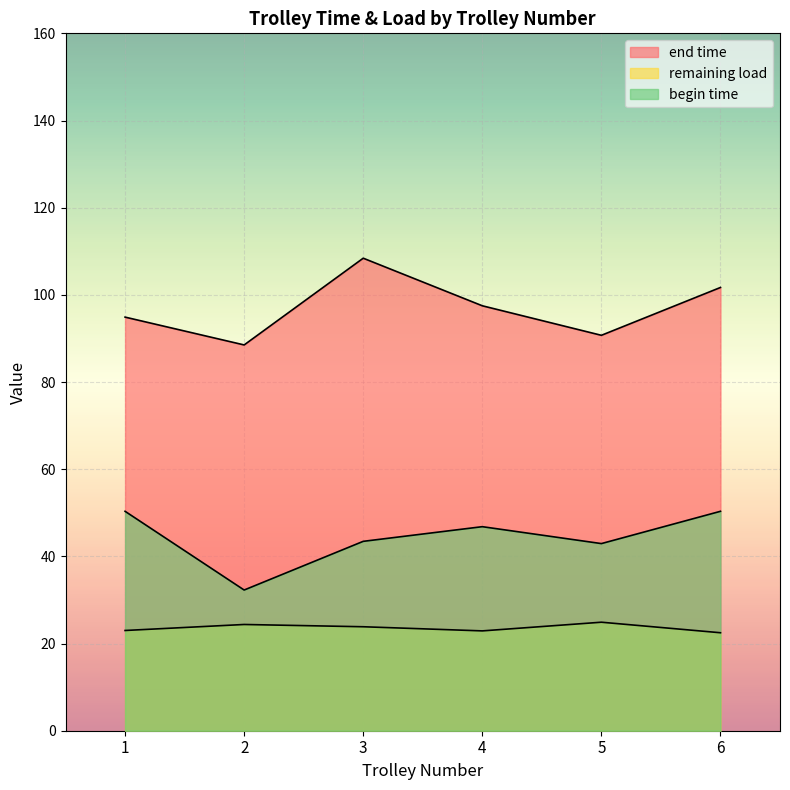

Where is end time nearest to the value 95?

3